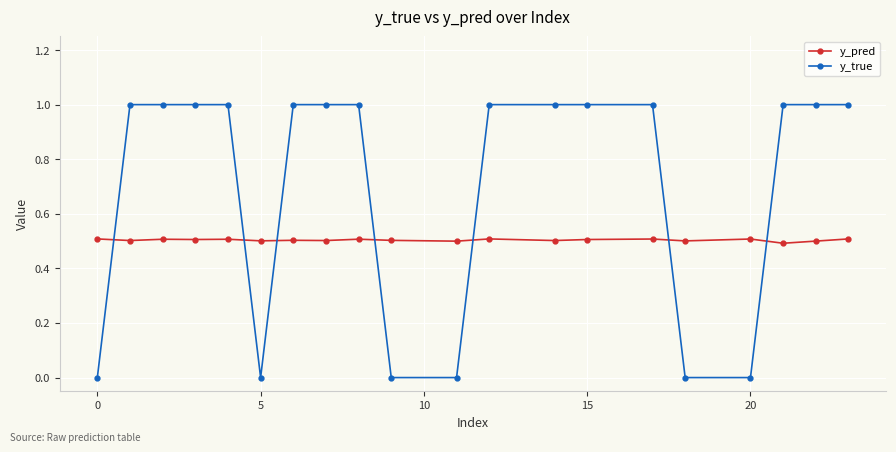

True or false: y_pred has more than 0 interior local peaks.

True